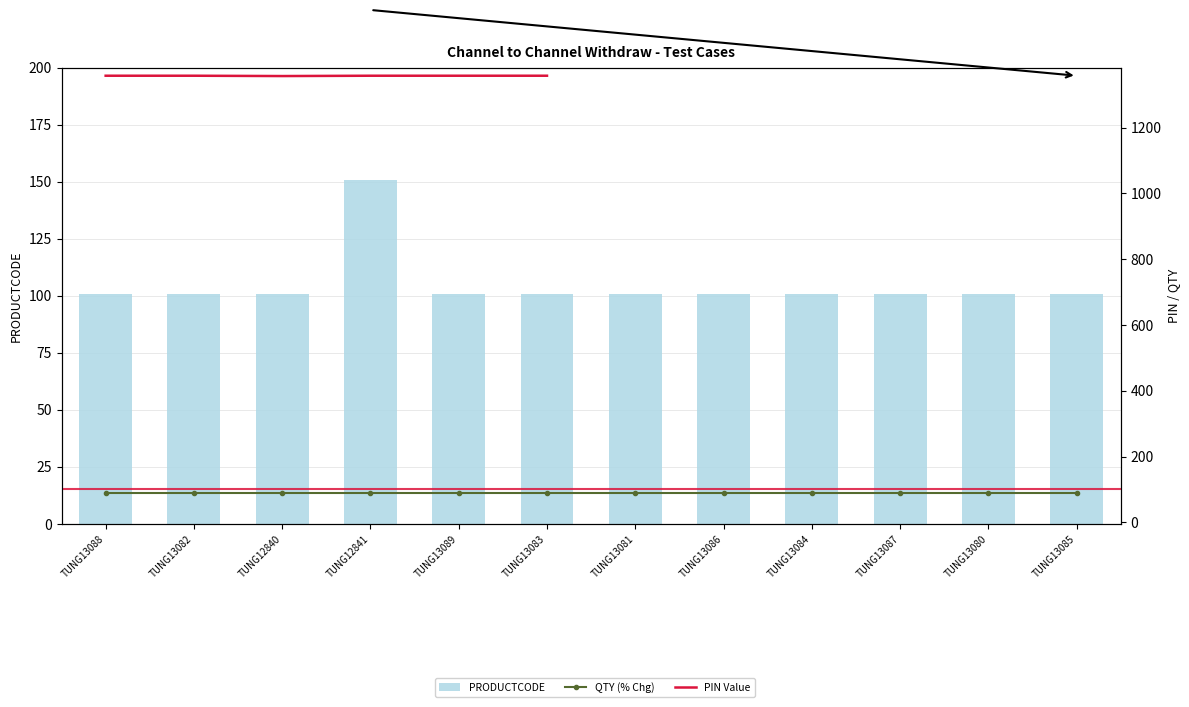

Which has a higher value, TUNG13085 or TUNG13080?

TUNG13085